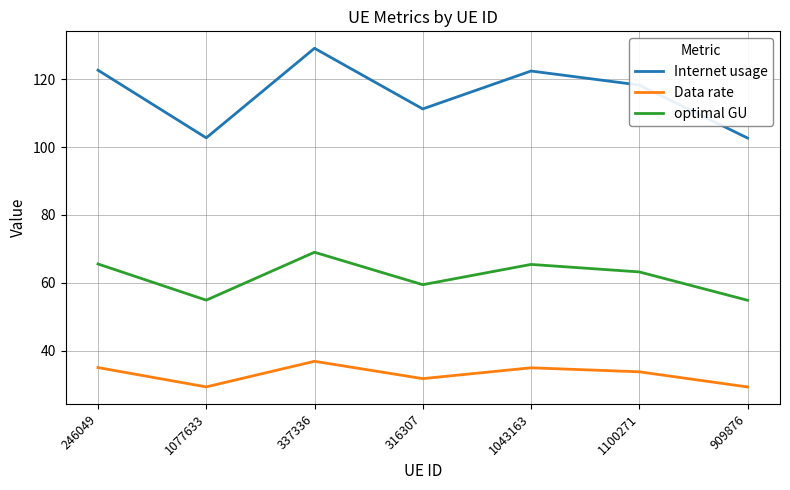

True or false: optimal GU has a value of 69.0 at 337336.

True